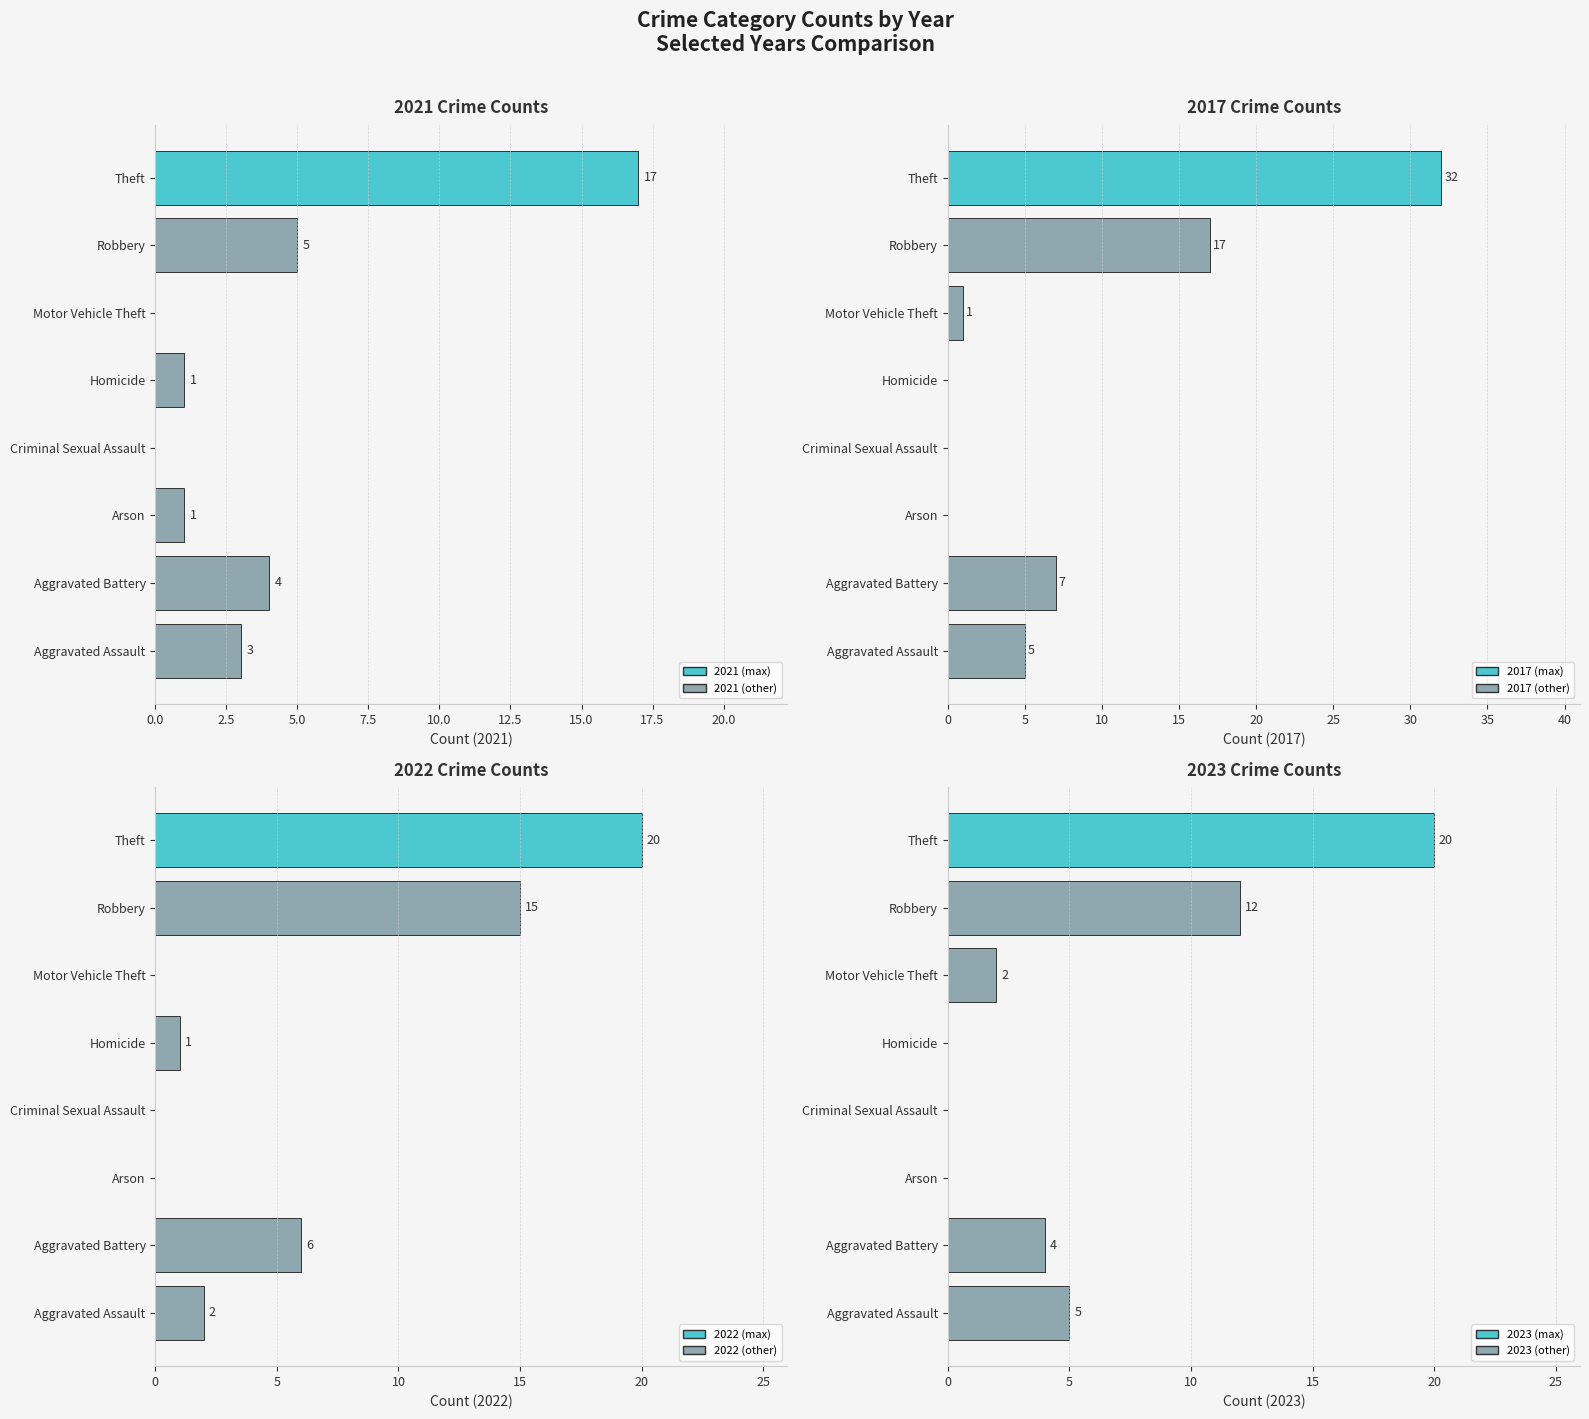

Which series changed the most between Aggravated Assault and Arson?

2017